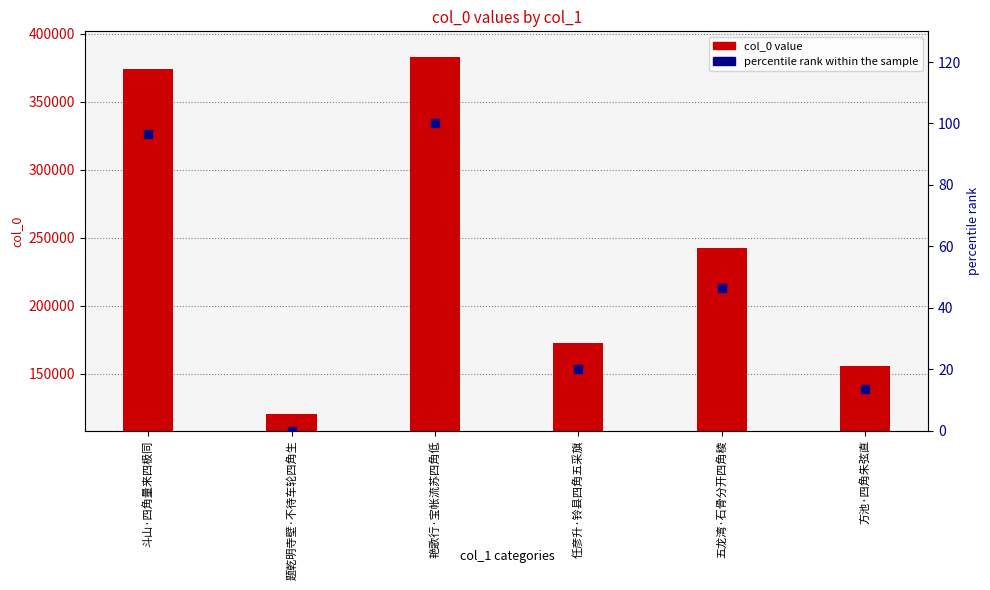

Which series has the largest Y range (max minus min)?

col_0